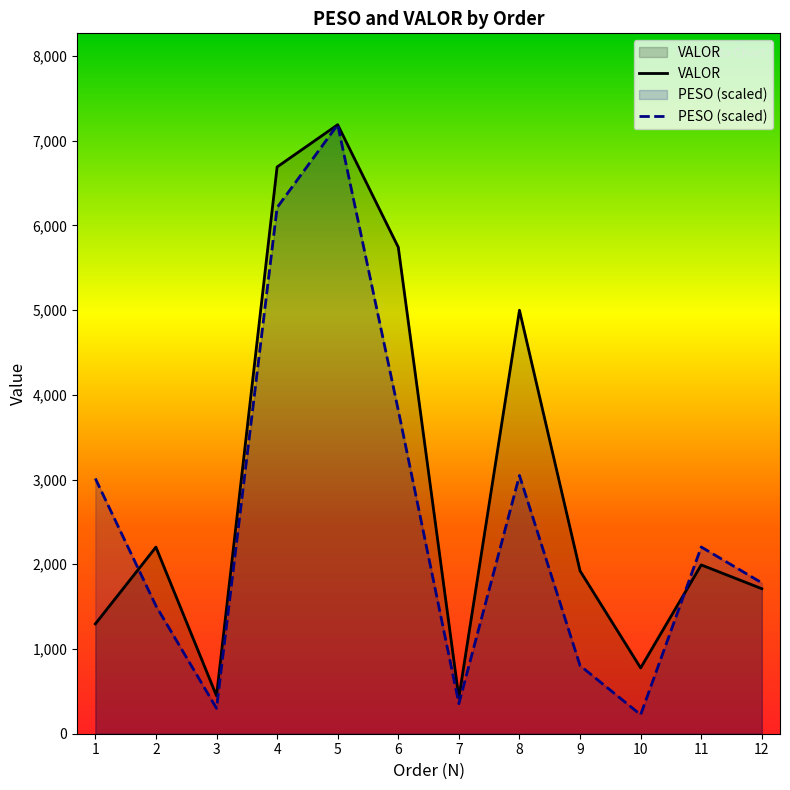

At which label is PESO closest to 3706?

6